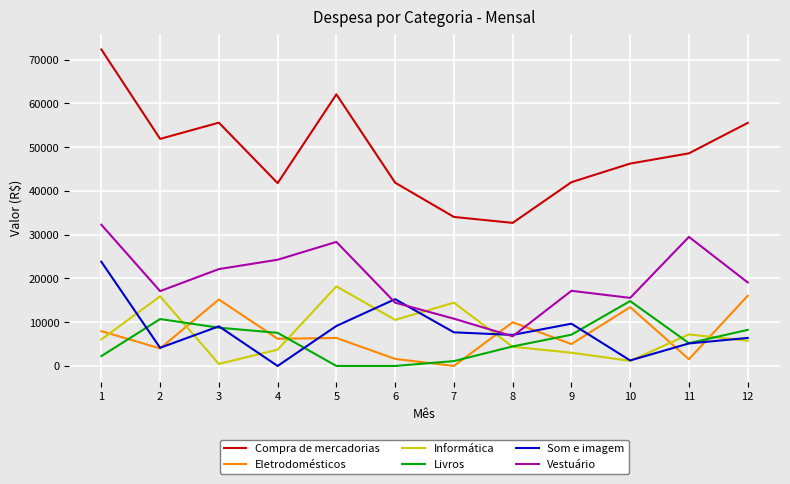

True or false: Informática and Compra de mercadorias intersect in this chart.

False